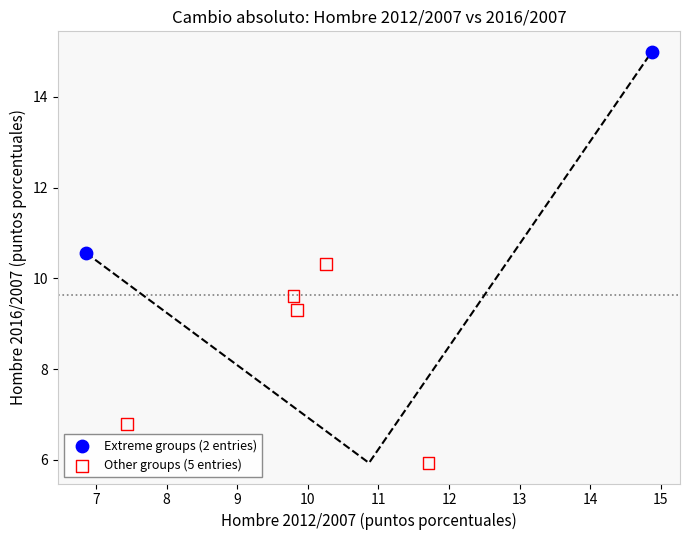

What are all the series names shown in the legend?

Extreme groups (2 entries), Other groups (5 entries)